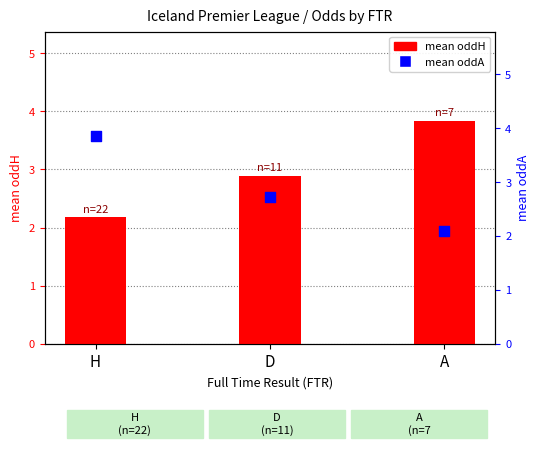

Which series has the largest total across all categories?

mean oddH